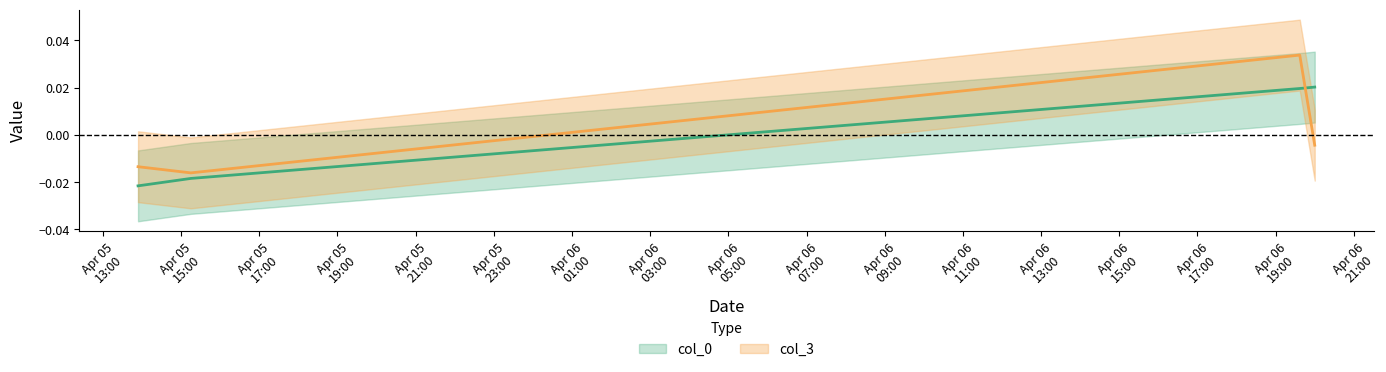

What position from the left is 2007-04-05 15:15:00?

2